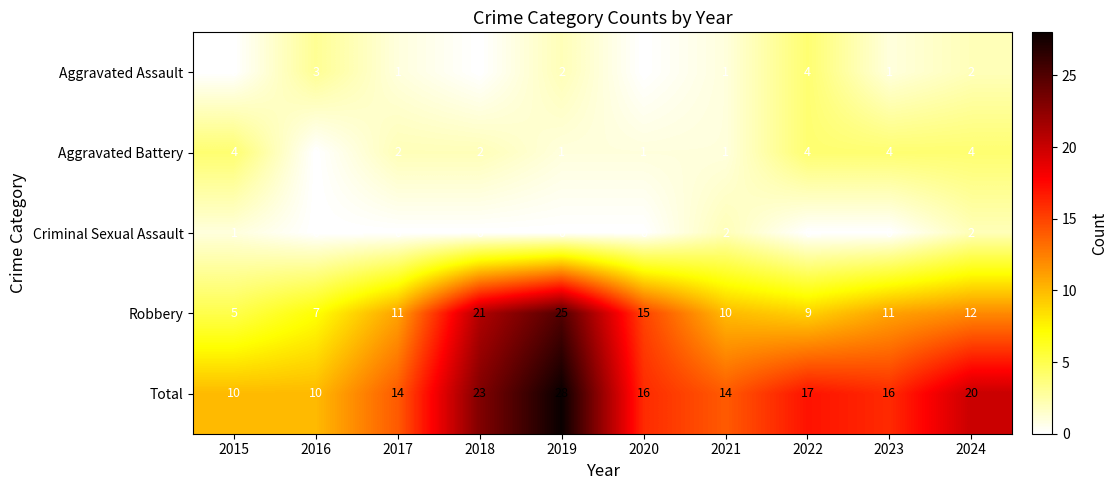

How many Aggravated Assault values are between 0 and 2?

8